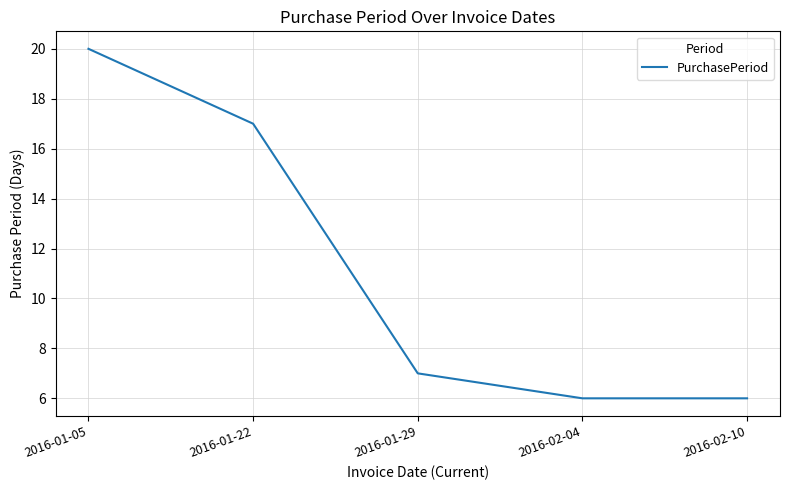

True or false: the data shows 20 at 2016-01-05.

True